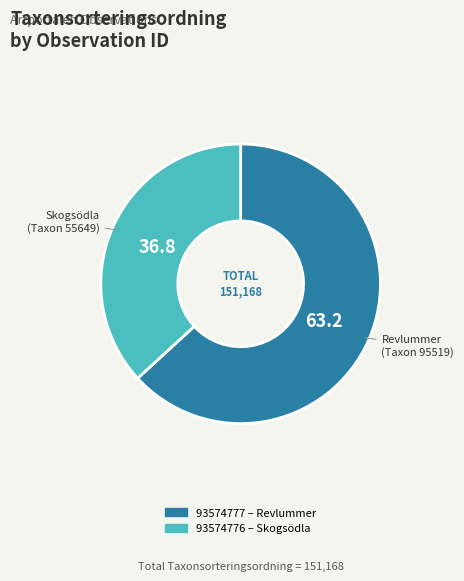

Is there any slice that represents more than half of the pie?

Yes